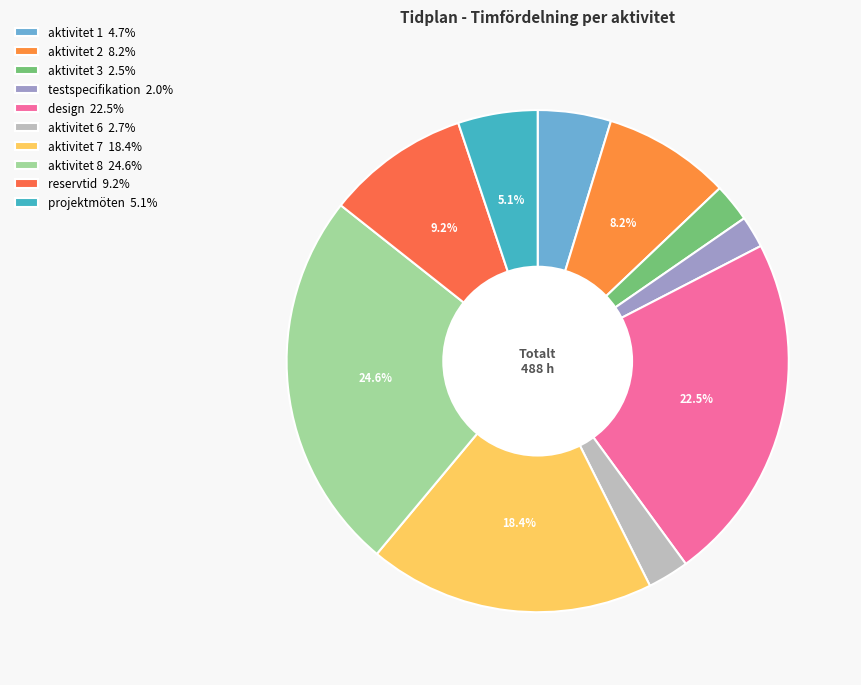

Count the number of slices in the pie.

10